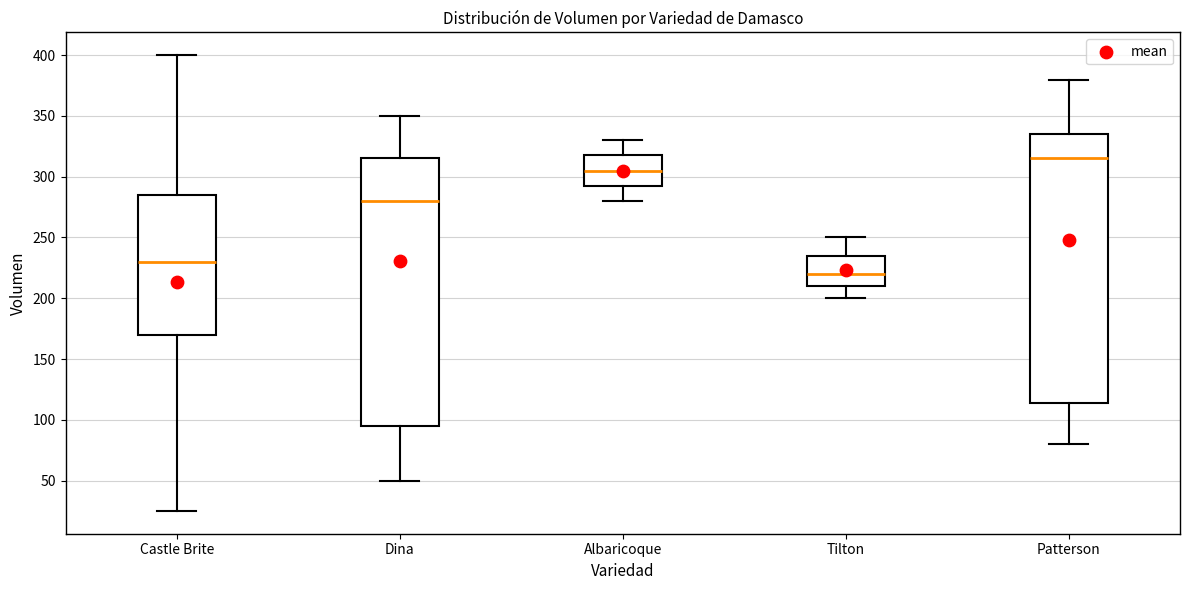

Reading left to right, read every box against the y-axis: the position of its median line, the range the box covers, and the ends of its whiskers. The values are not printed on the chart, so give them approximately, as read against the axis.

Castle Brite: median 230, box 170 to 285, whiskers 25 to 400
Dina: median 280, box 95 to 315, whiskers 50 to 350
Albaricoque: median 305, box 295 to 320, whiskers 280 to 330
Tilton: median 220, box 210 to 235, whiskers 200 to 250
Patterson: median 315, box 115 to 335, whiskers 80 to 380